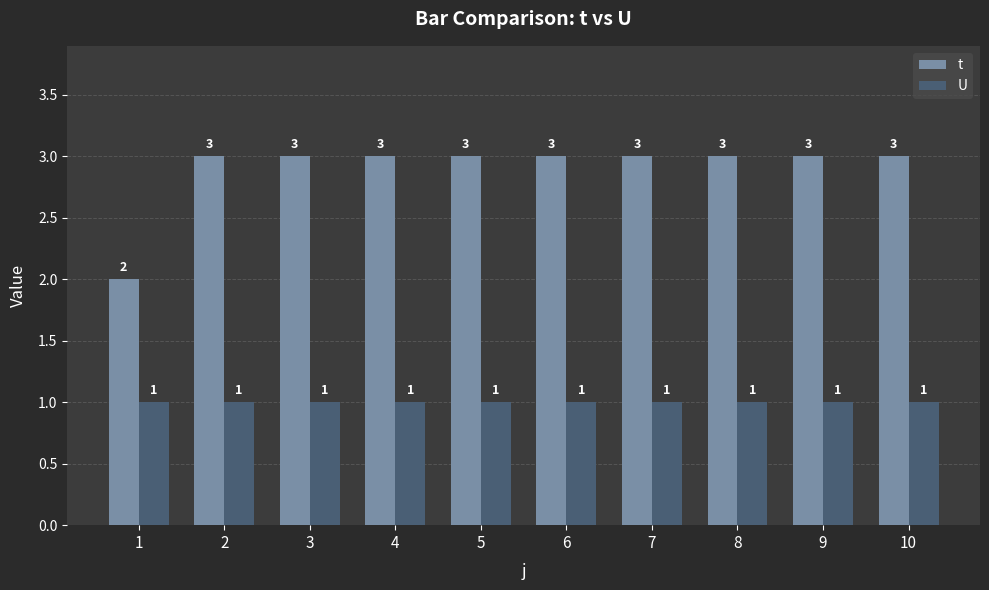

Reading left to right, transcribe all the data shown in this chart.

t: 2	3	3	3	3	3	3	3	3	3
U: 1	1	1	1	1	1	1	1	1	1